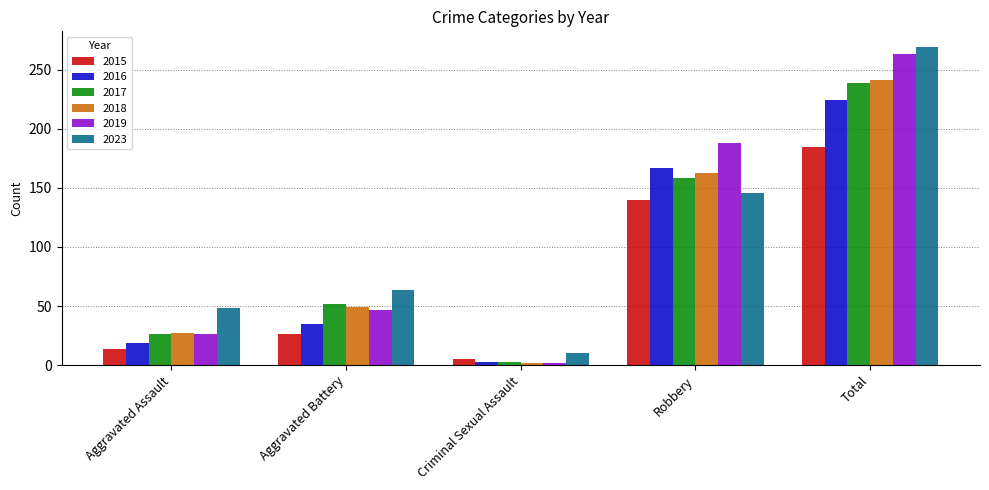

The value of 2015 at Robbery is 35. True or false?

False